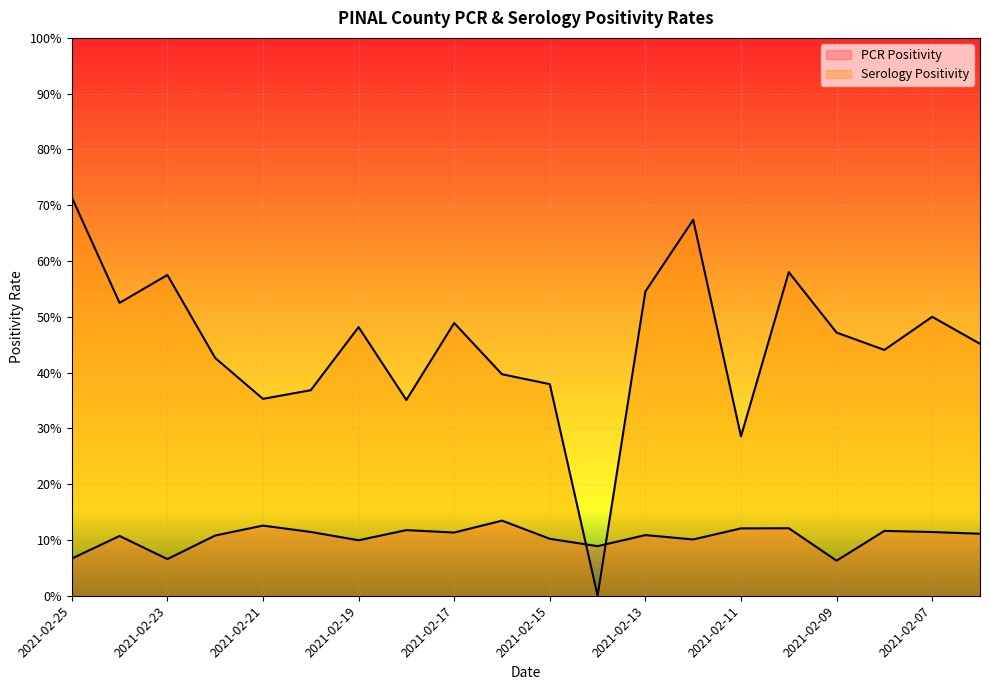

How many PCR Positivity values are between 0 and 1?

20